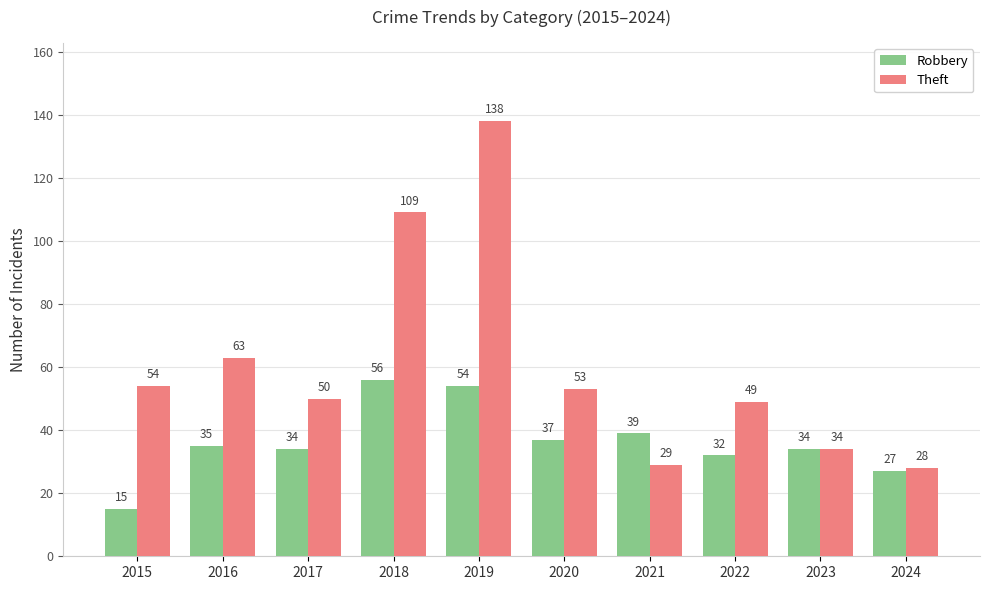

Where is Theft nearest to the value 83?

2016